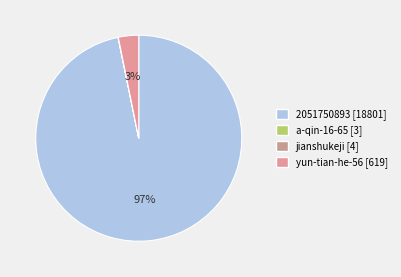

Between a-qin-16-65 and yun-tian-he-56, which is larger?

yun-tian-he-56